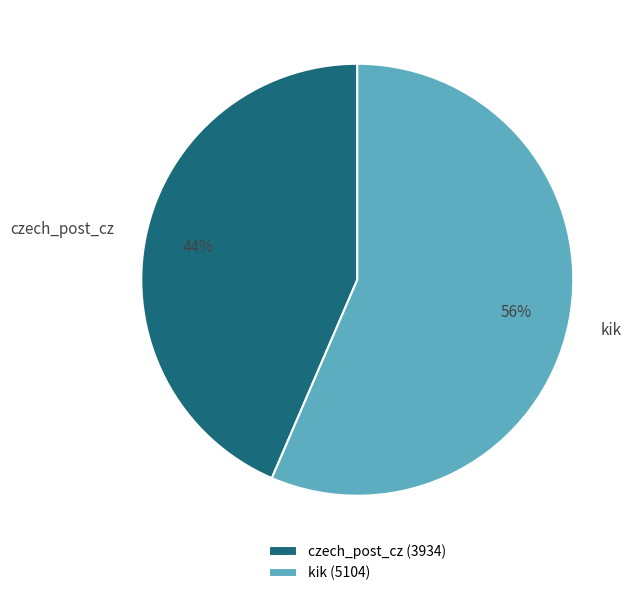

Between kik and czech_post_cz, which is larger?

kik